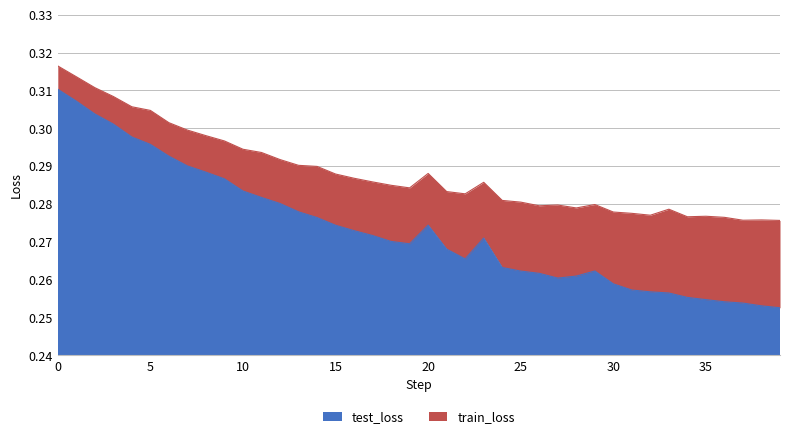

What are all the series names shown in the legend?

test_loss, train_loss